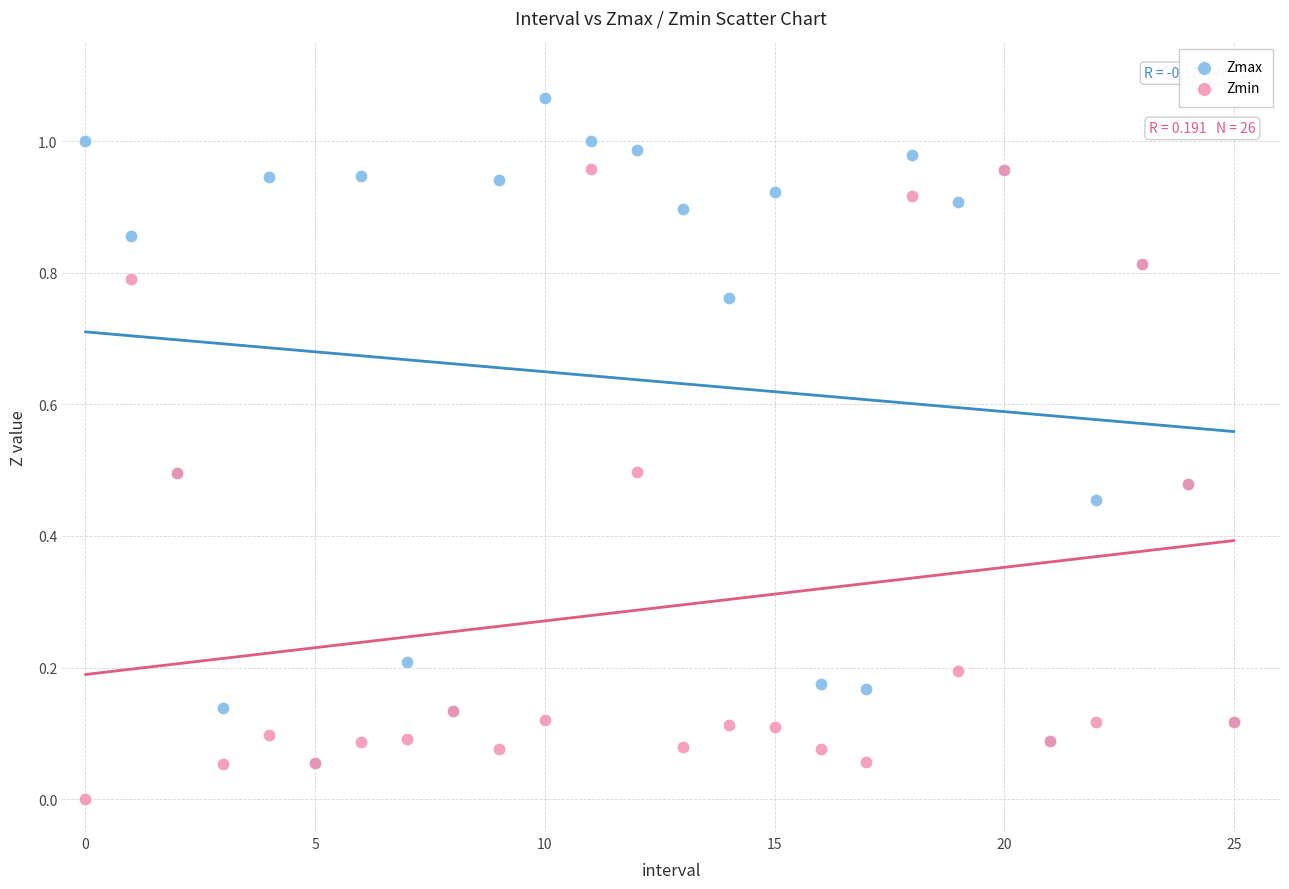

What are all the series names shown in the legend?

Zmax, Zmin